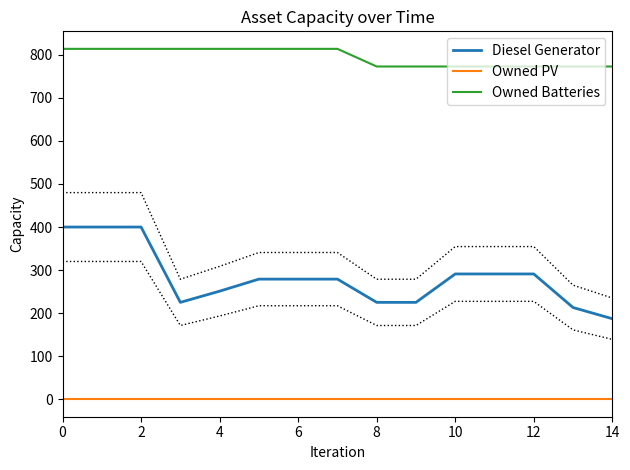

True or false: Diesel Generator and Owned Batteries intersect in this chart.

False